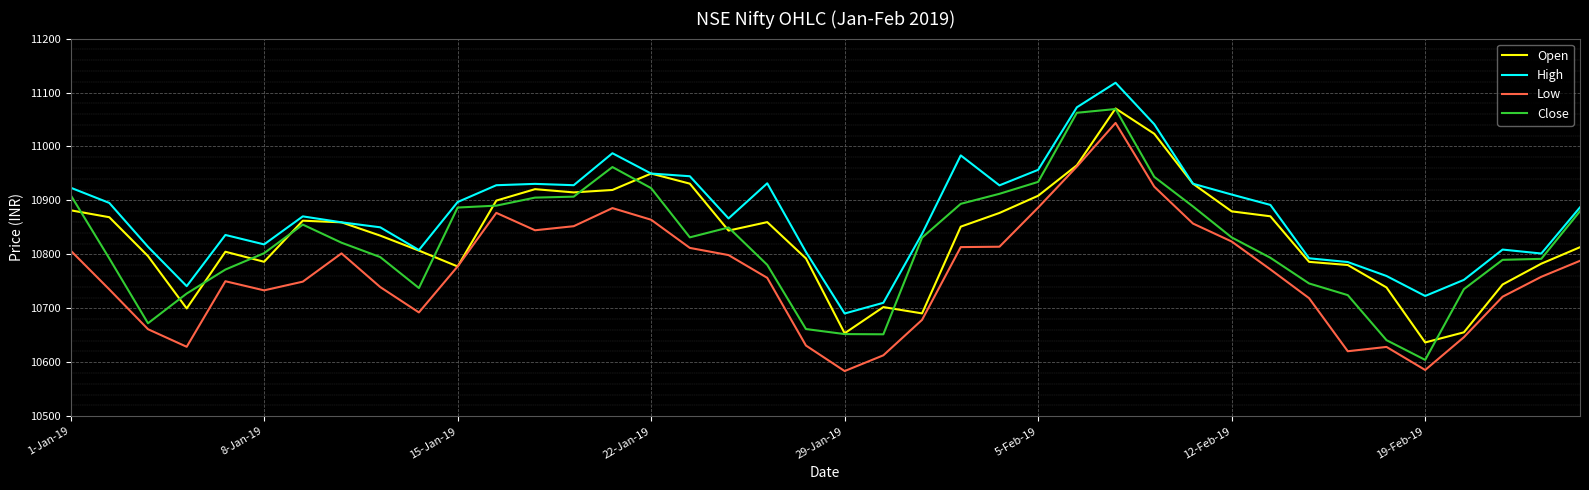

True or false: High and Low cross at least once.

False